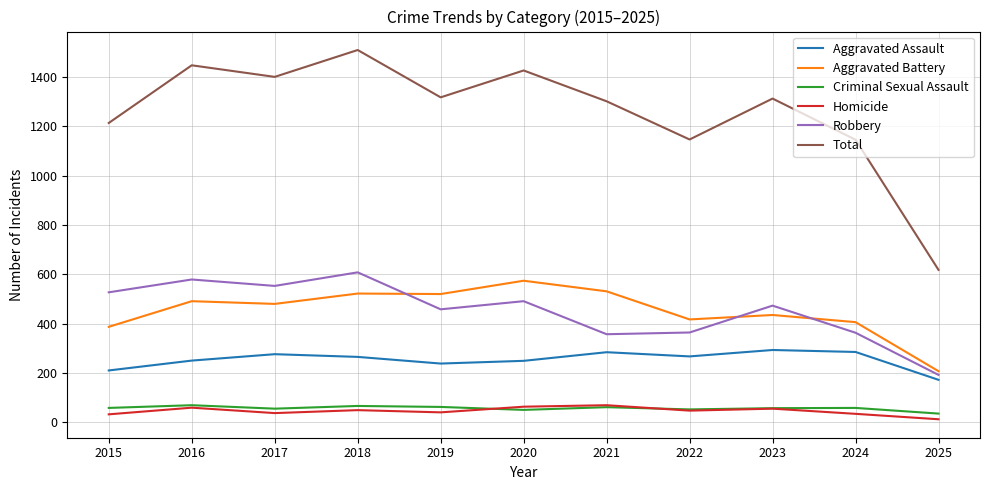

Which series has the widest spread of values?

Total